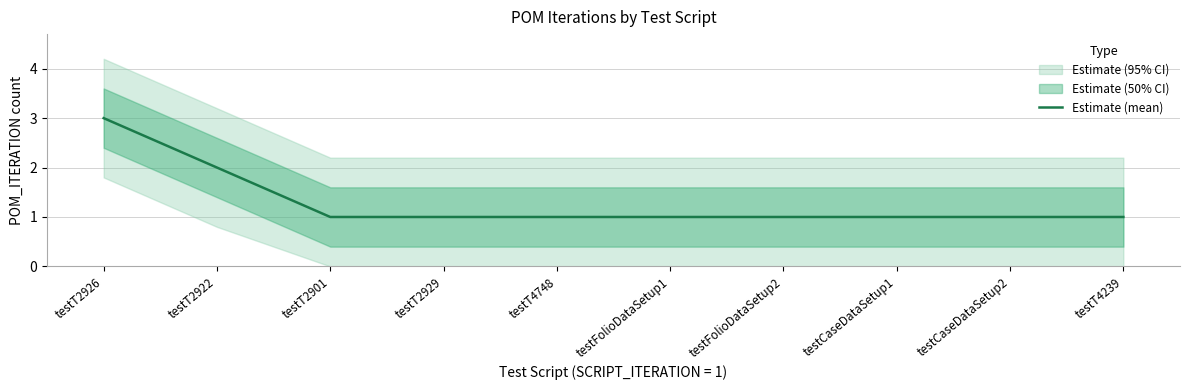

Count the number of values greater than 1.

2